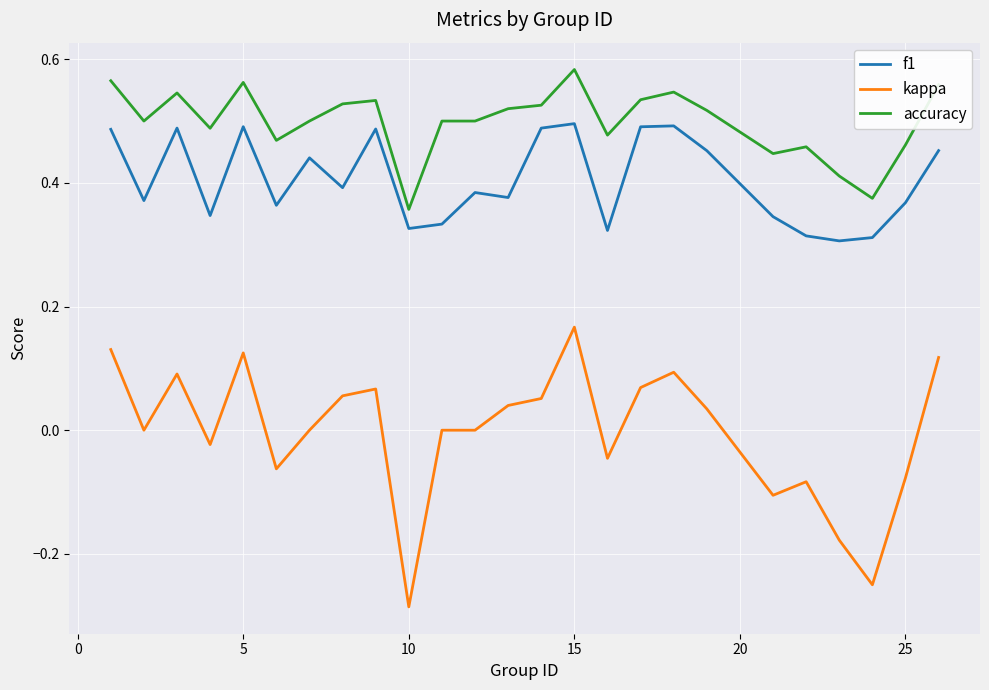

How many lines are shown in the chart?

3